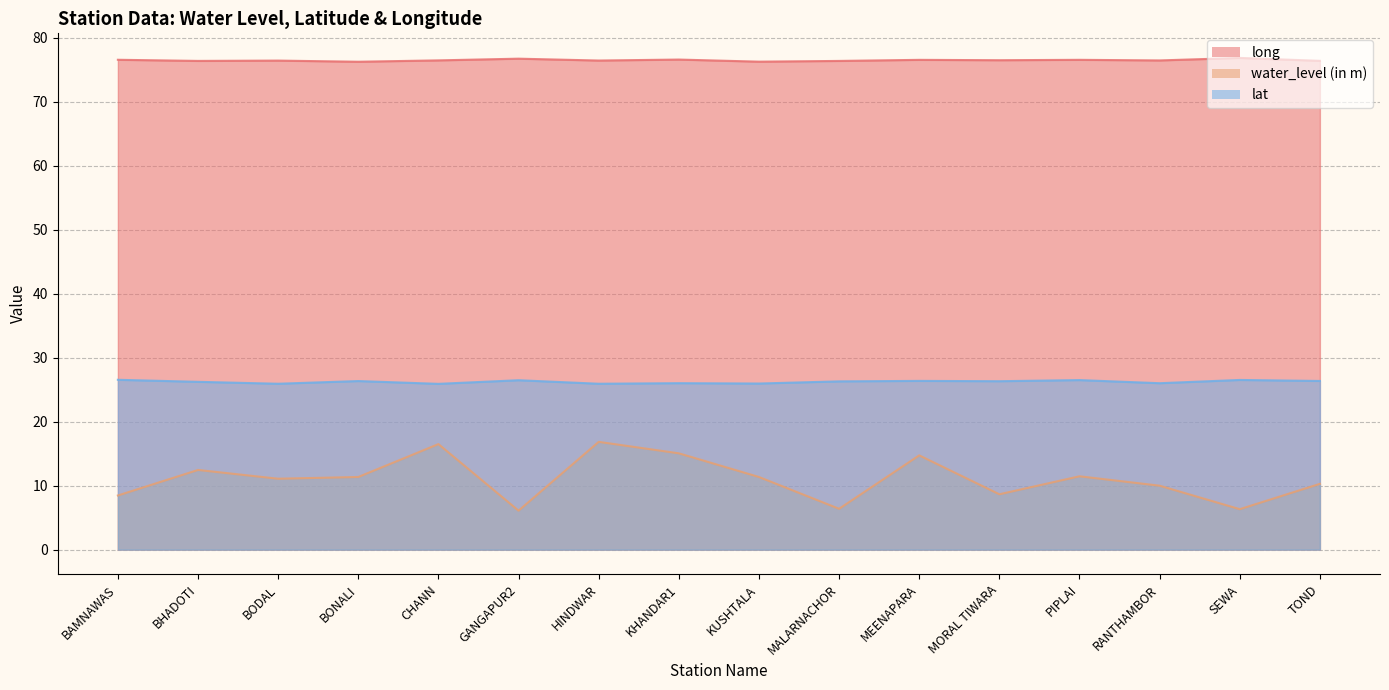

In lat, how many points are lower than both neighbors (excluding endpoints)?

6